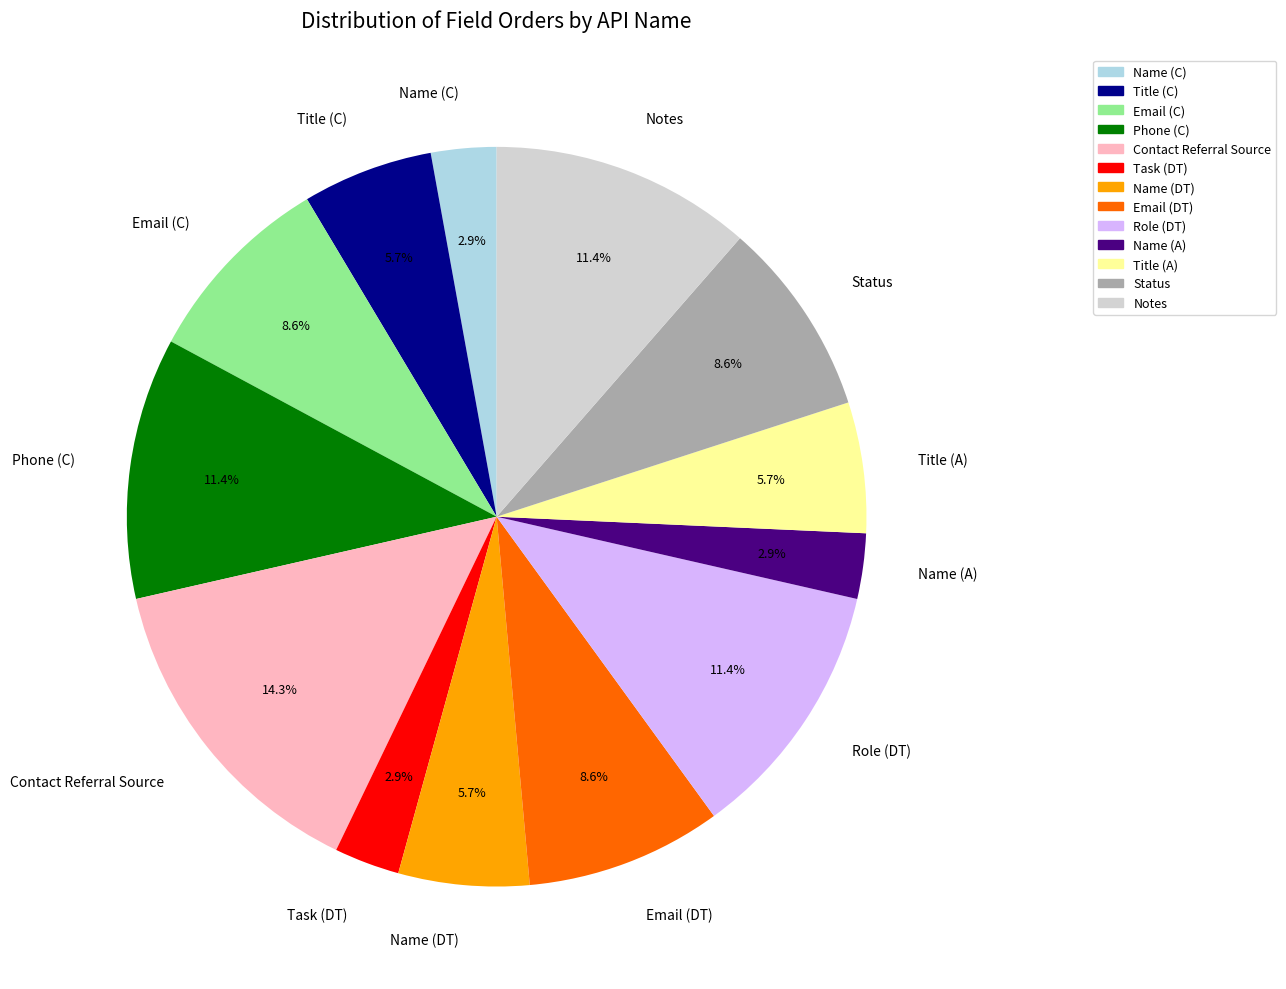

What percentage is the Notes slice, to the nearest percent?

11%